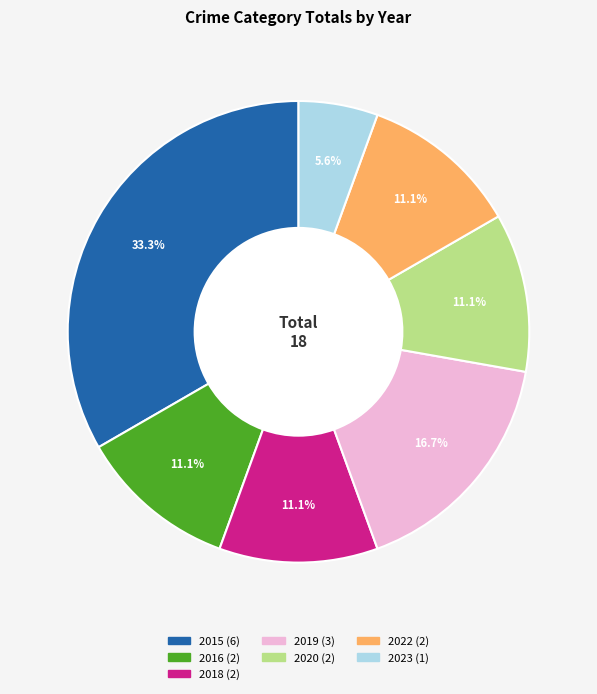

True or false: 2018 accounts for 1% of the total.

False